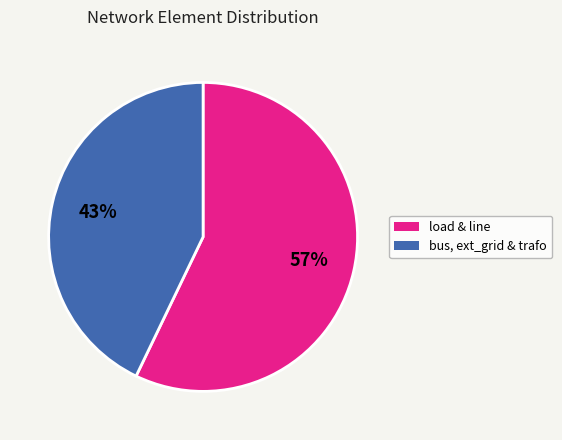

Is there a majority slice in this chart?

Yes